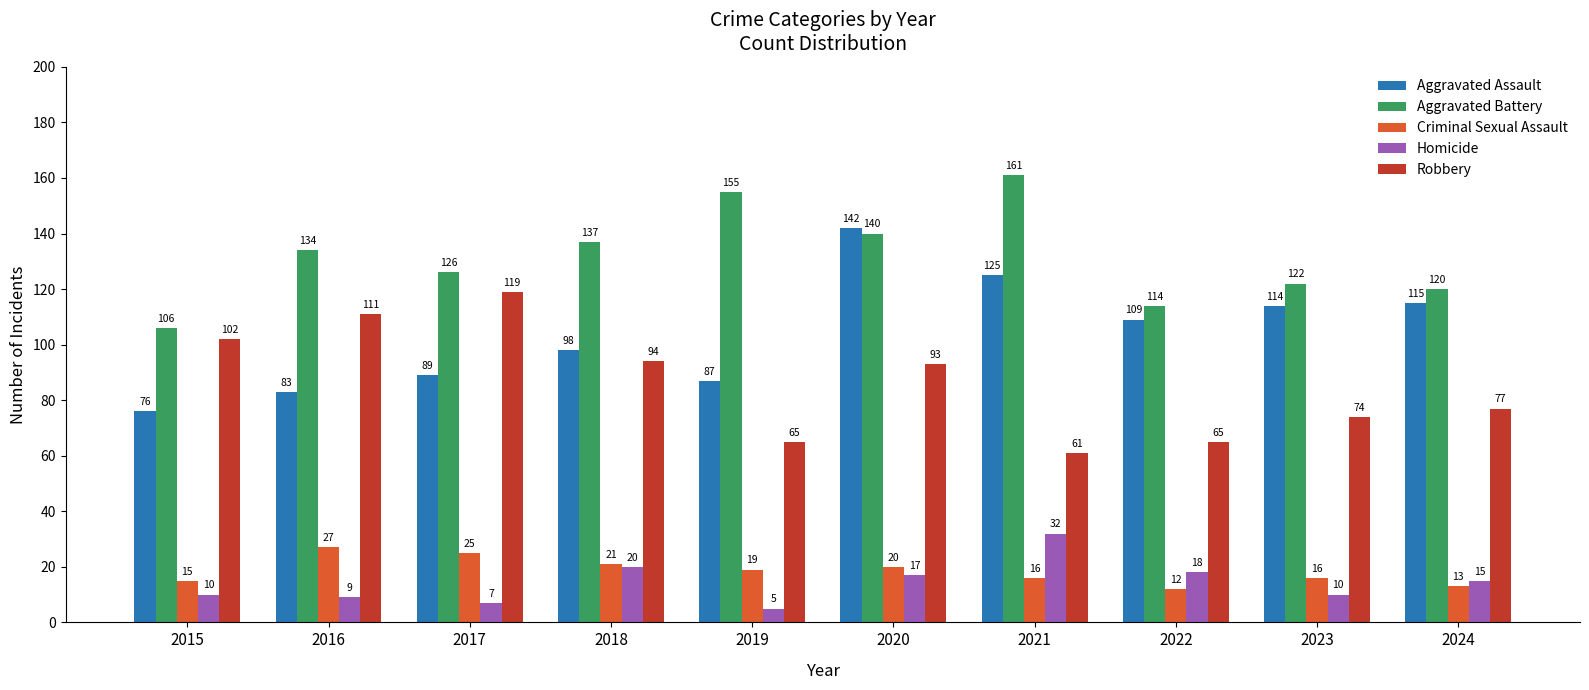

How many bars are there in total?

50